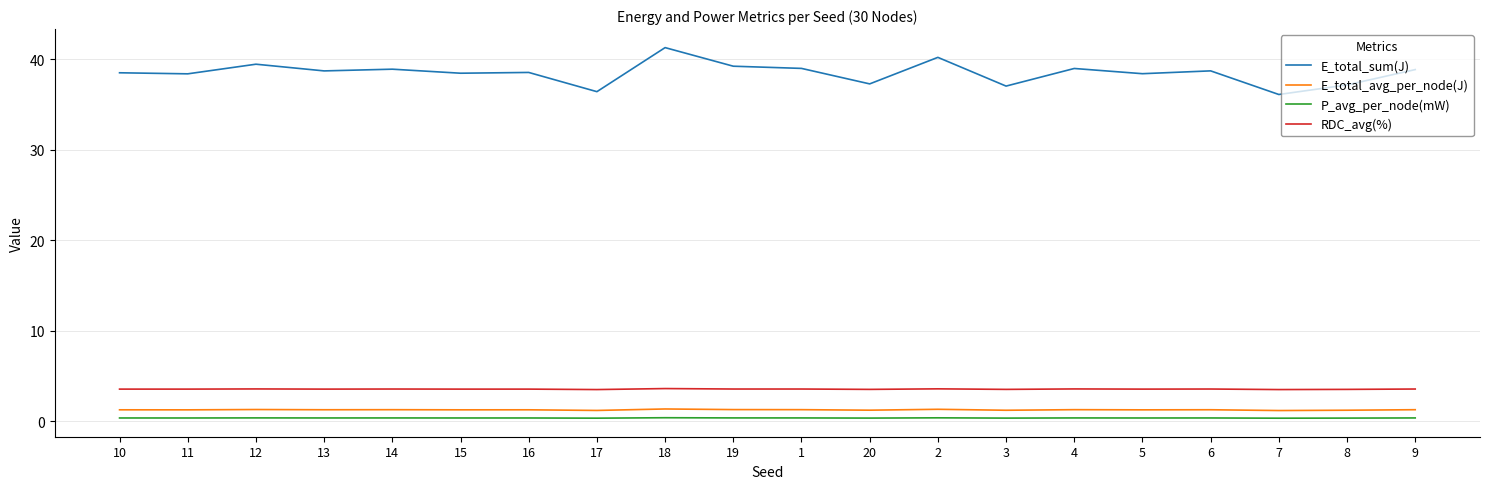

Between 2 and 8, which series saw the biggest shift?

E_total_sum(J)